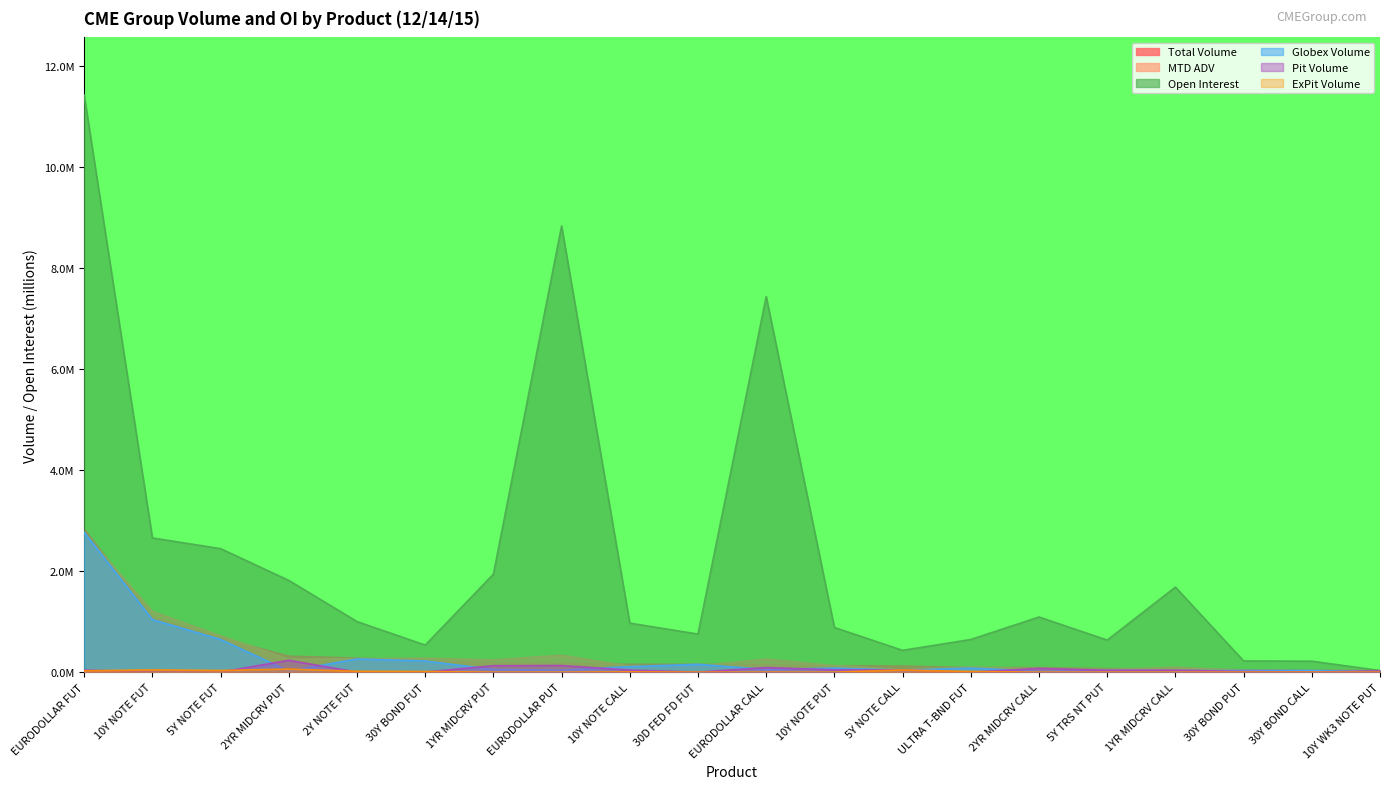

At which label does Globex Volume reach its peak?

EURODOLLAR FUT